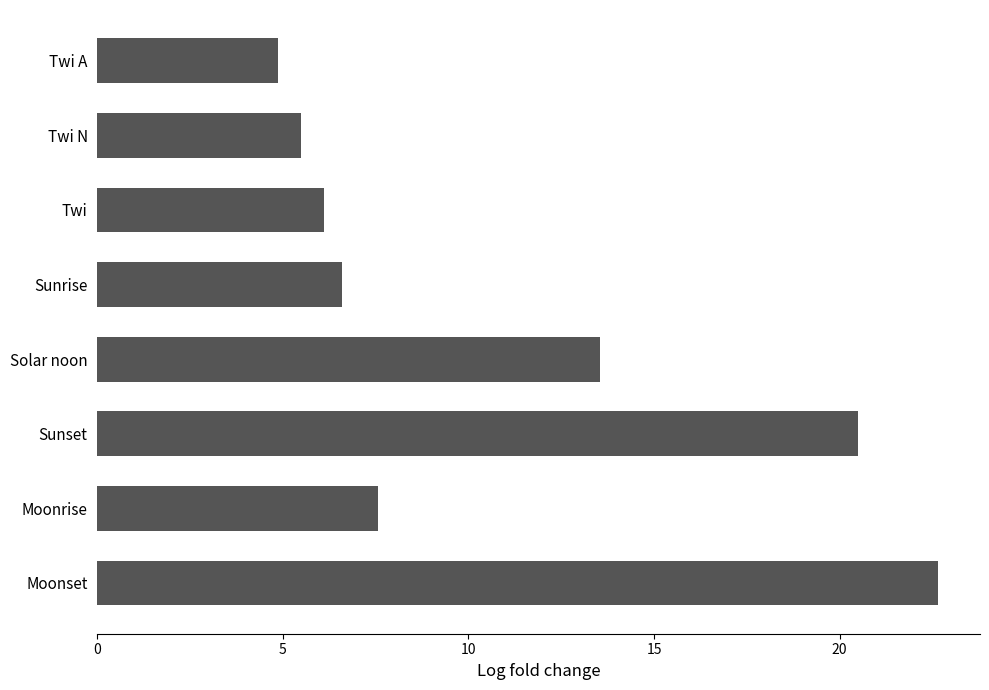

Where is the data nearest to the value 13?

Solar noon